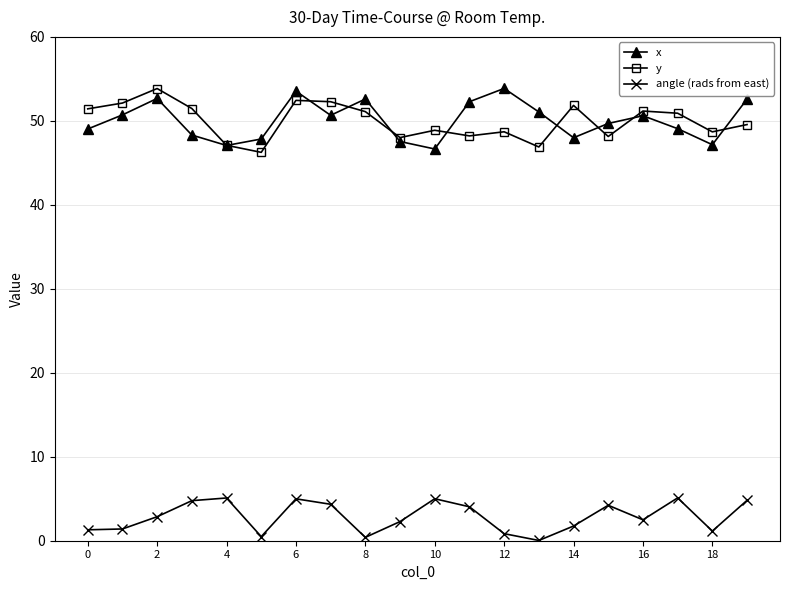

In x, how many points are higher than both neighbors (excluding endpoints)?

5